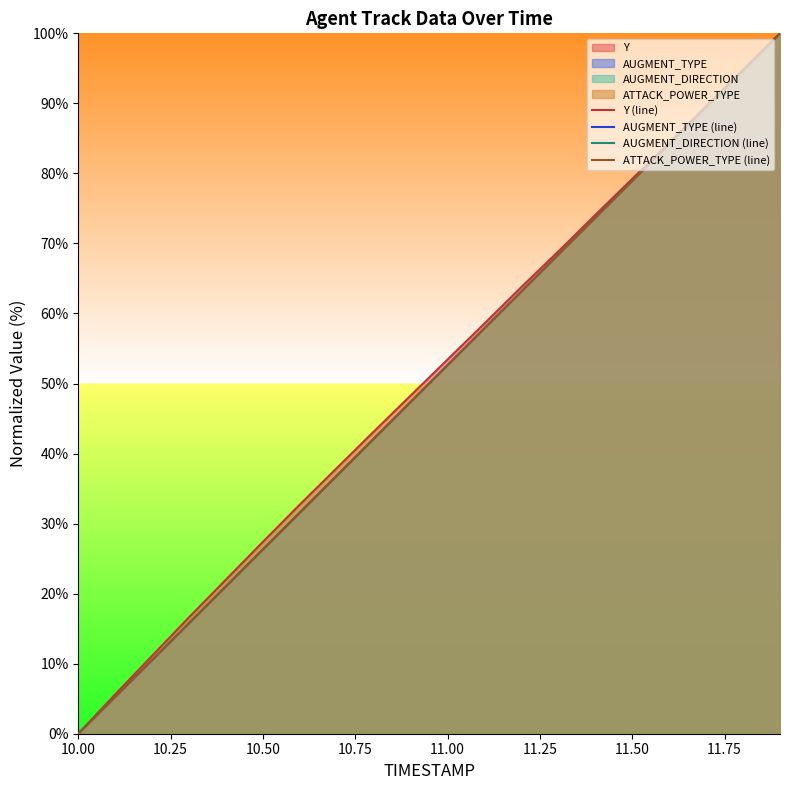

At how many categories does at least one series exceed 44?

11